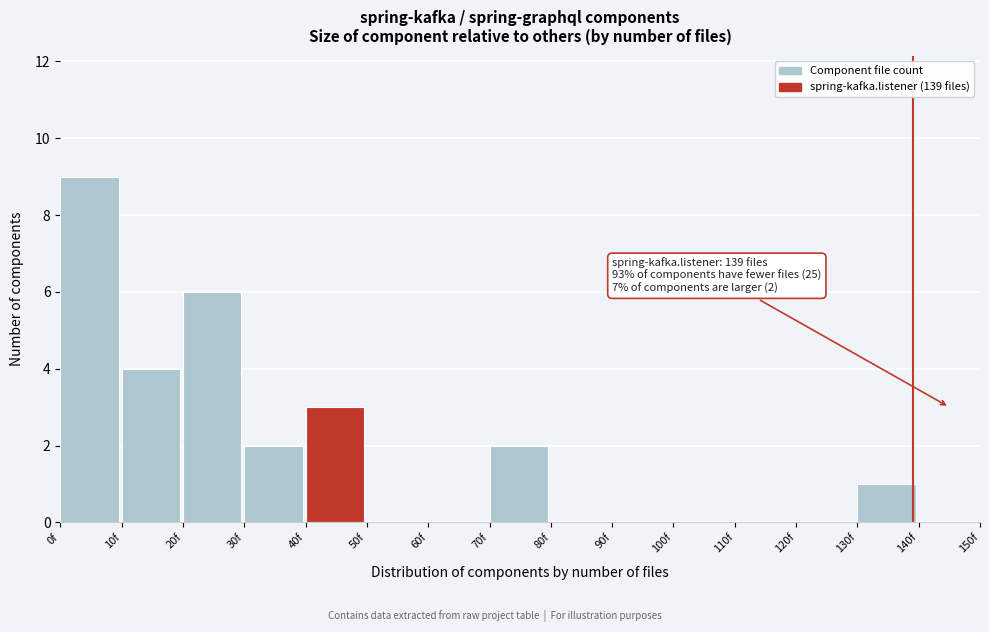

Which range on the x-axis has the tallest bar?

0 to 10